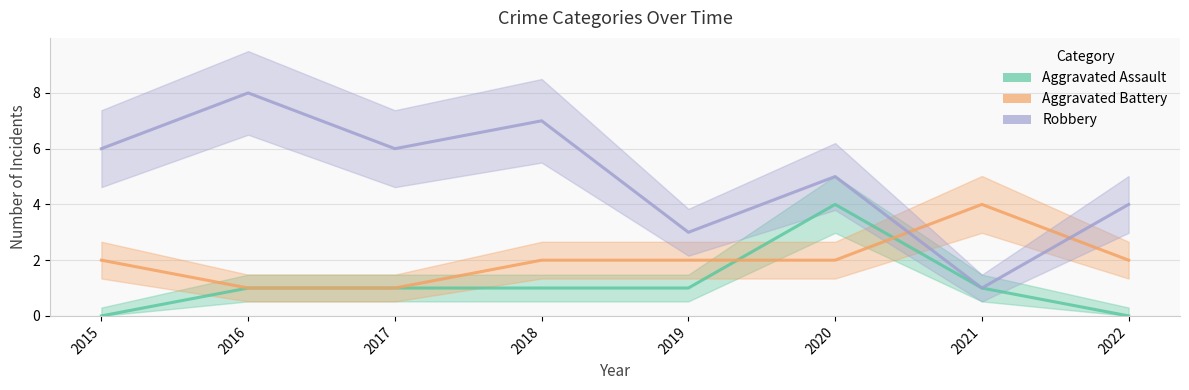

Count the Aggravated Assault values in the range 1 to 2.

5